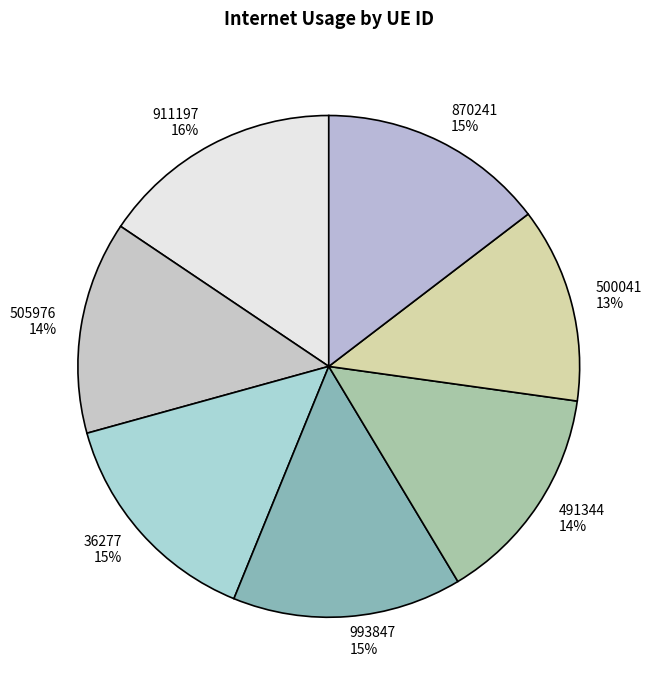

True or false: 500041 accounts for 13% of the total.

True